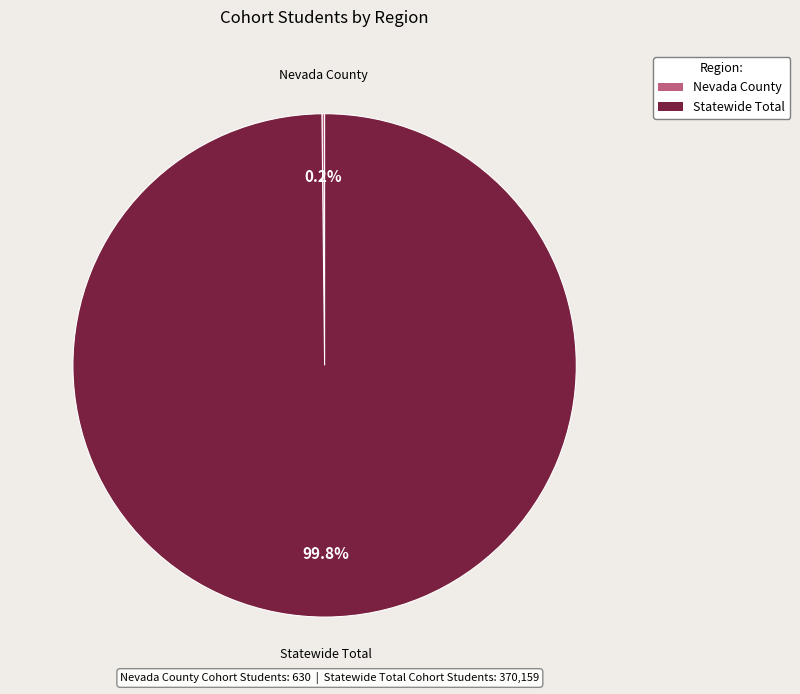

To the nearest percent, what portion does Statewide Total represent?

100%